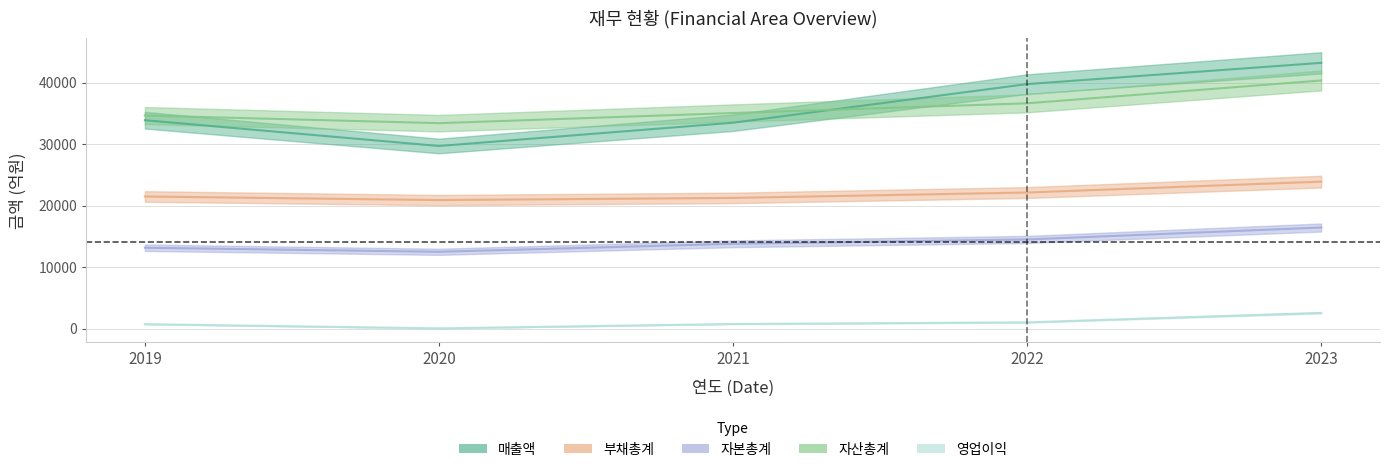

True or false: 매출액 and 영업이익 cross at least once.

False